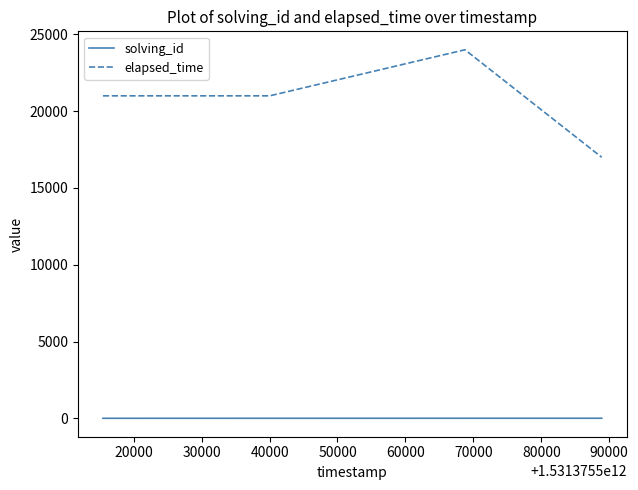

In elapsed_time, how many points are higher than both neighbors (excluding endpoints)?

1